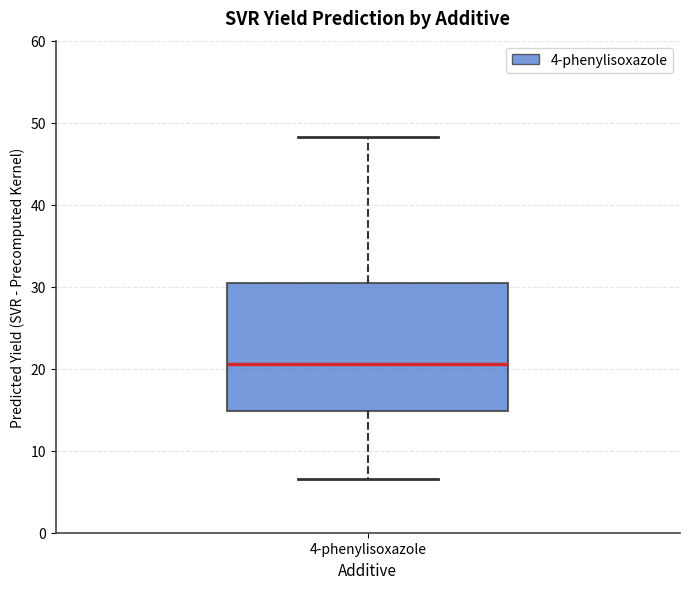

Where does the median line of the box for 4-phenylisoxazole sit on the y-axis? The values are not printed on the chart, so give them approximately, as read against the axis.

21